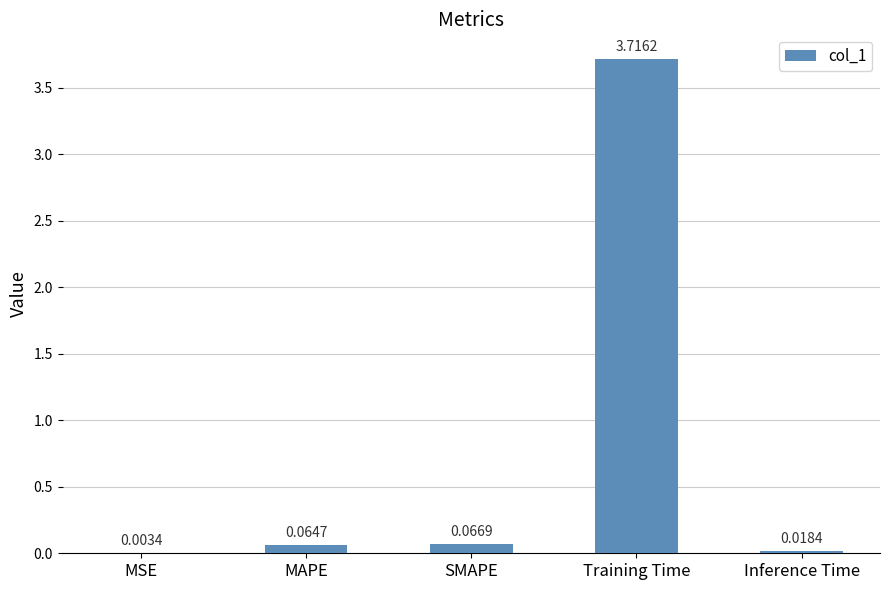

What is the change in value from SMAPE to Training Time?

+3.6